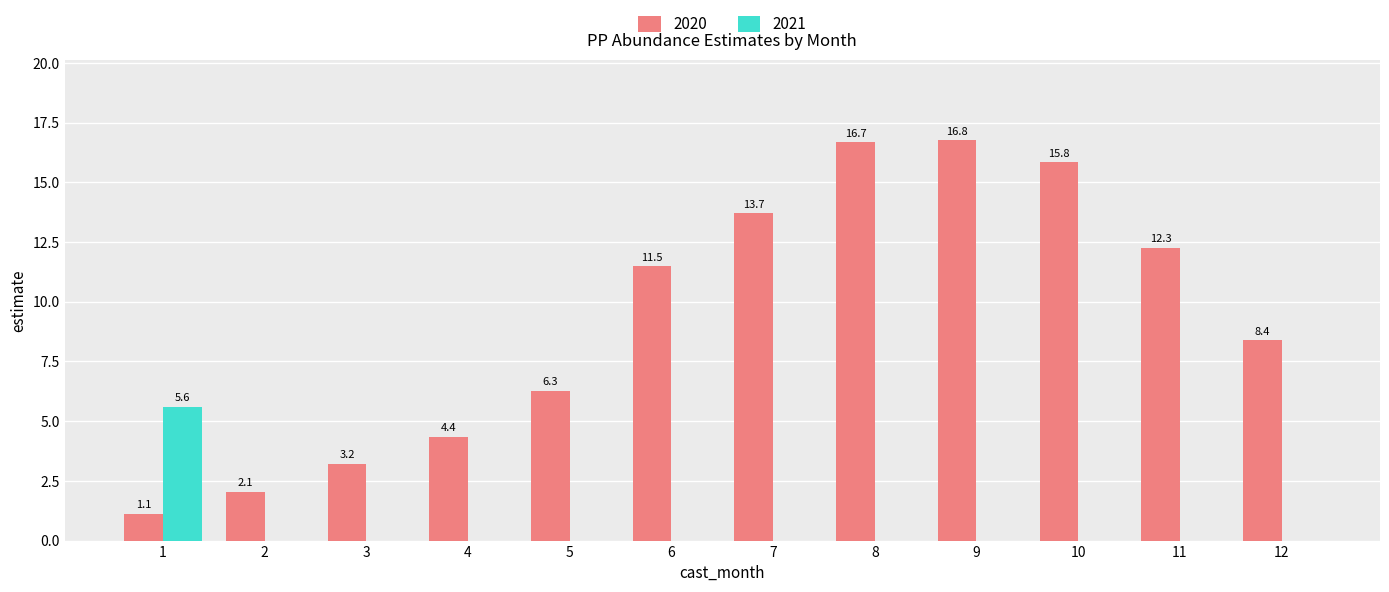

True or false: 2021 has a value of 0.0 at 5.

True